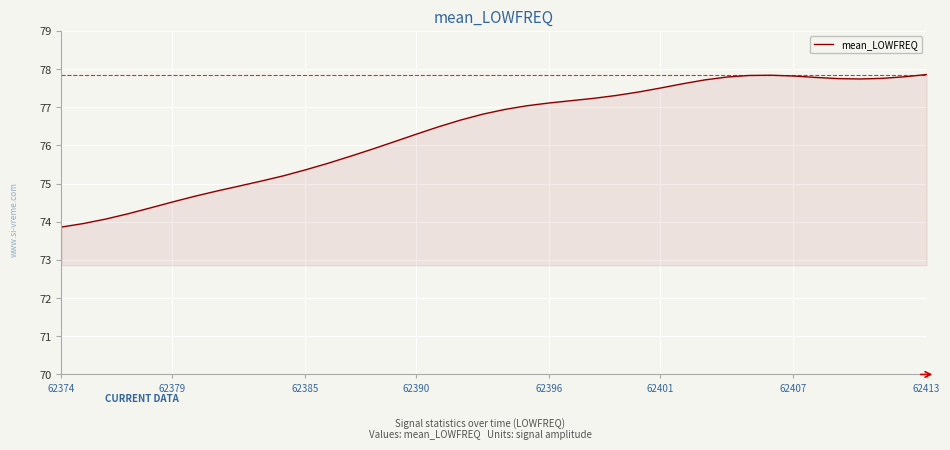

What is the smallest value displayed?

73.9